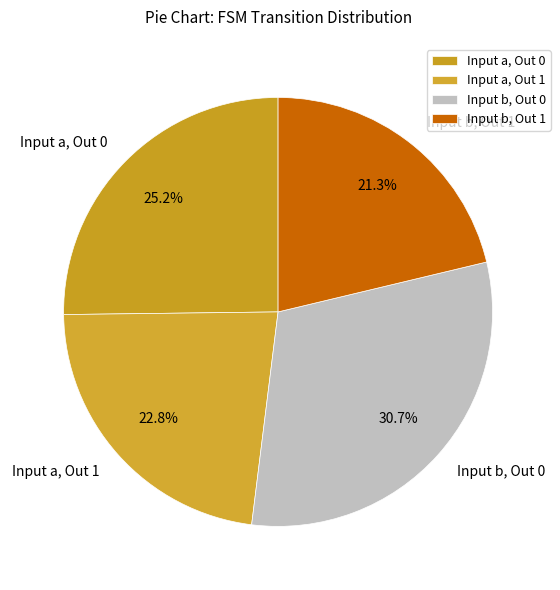

What is the total percentage of Input b, Out 1 and Input a, Out 0?

46.5%